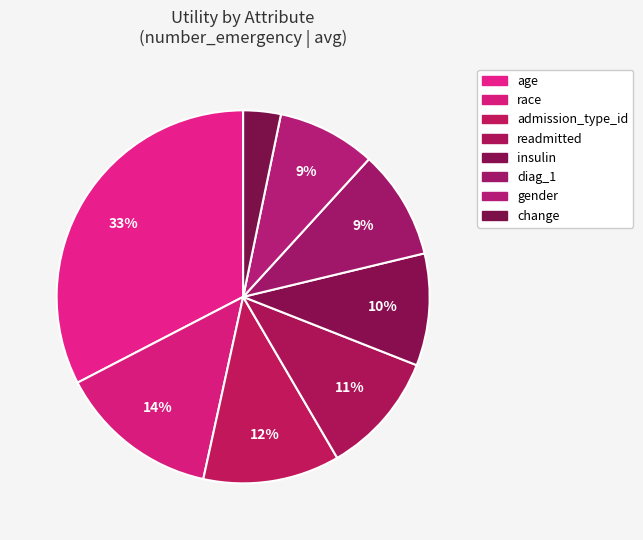

To the nearest percent, what portion does admission_type_id represent?

12%